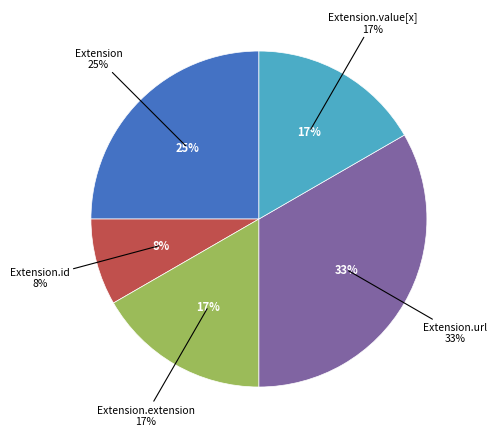

Does any single category account for the majority?

No